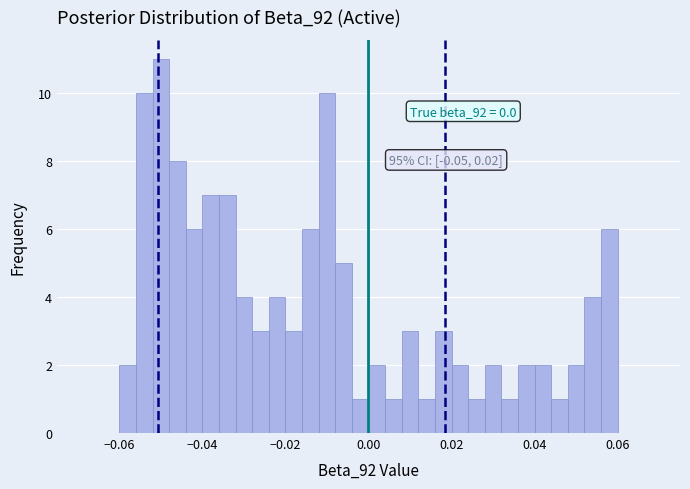

Around what value on the x-axis is the tallest bar? Give the approximate position of its centre, as read against the axis.

-0.050